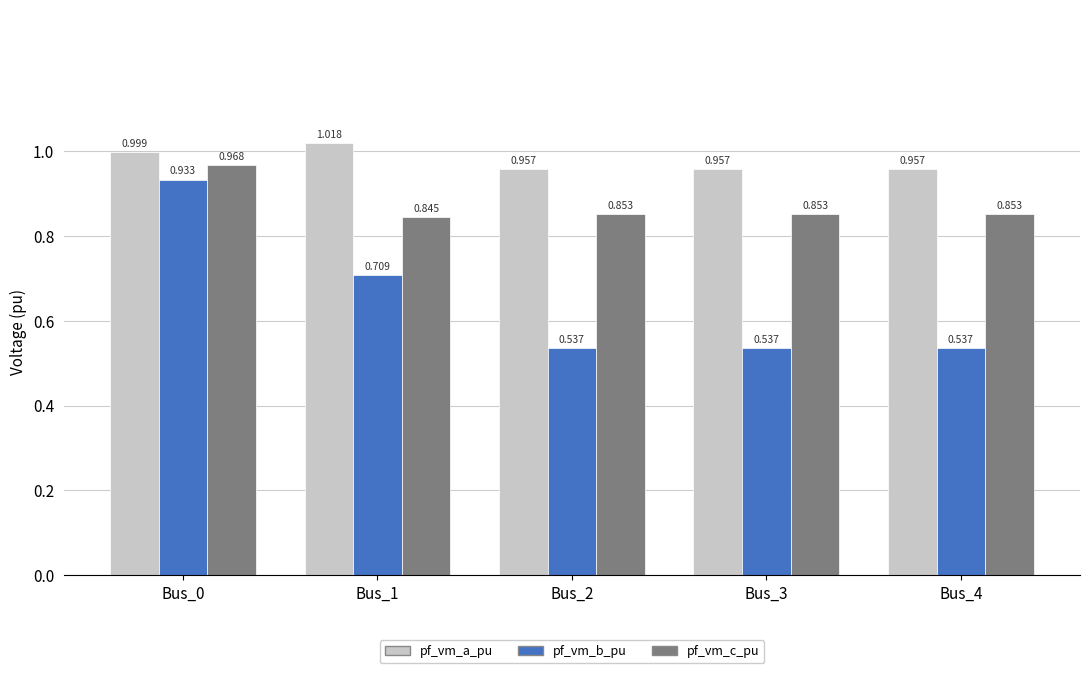

Is the value of pf_vm_a_pu at Bus_0 greater than the value of pf_vm_b_pu at Bus_1?

Yes